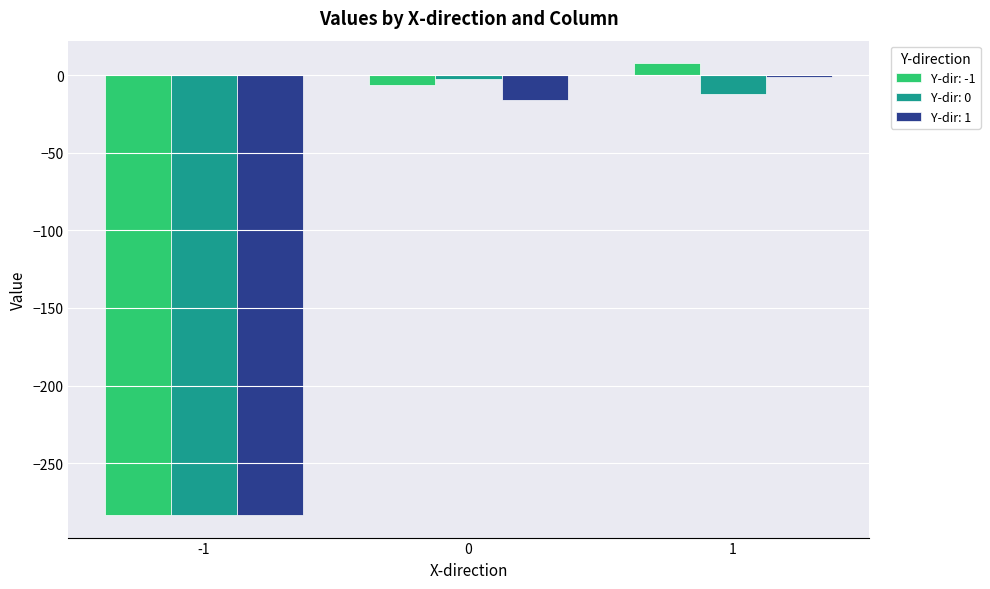

Is it true that Y-dir: 1 equals -16.1 at 0?

True